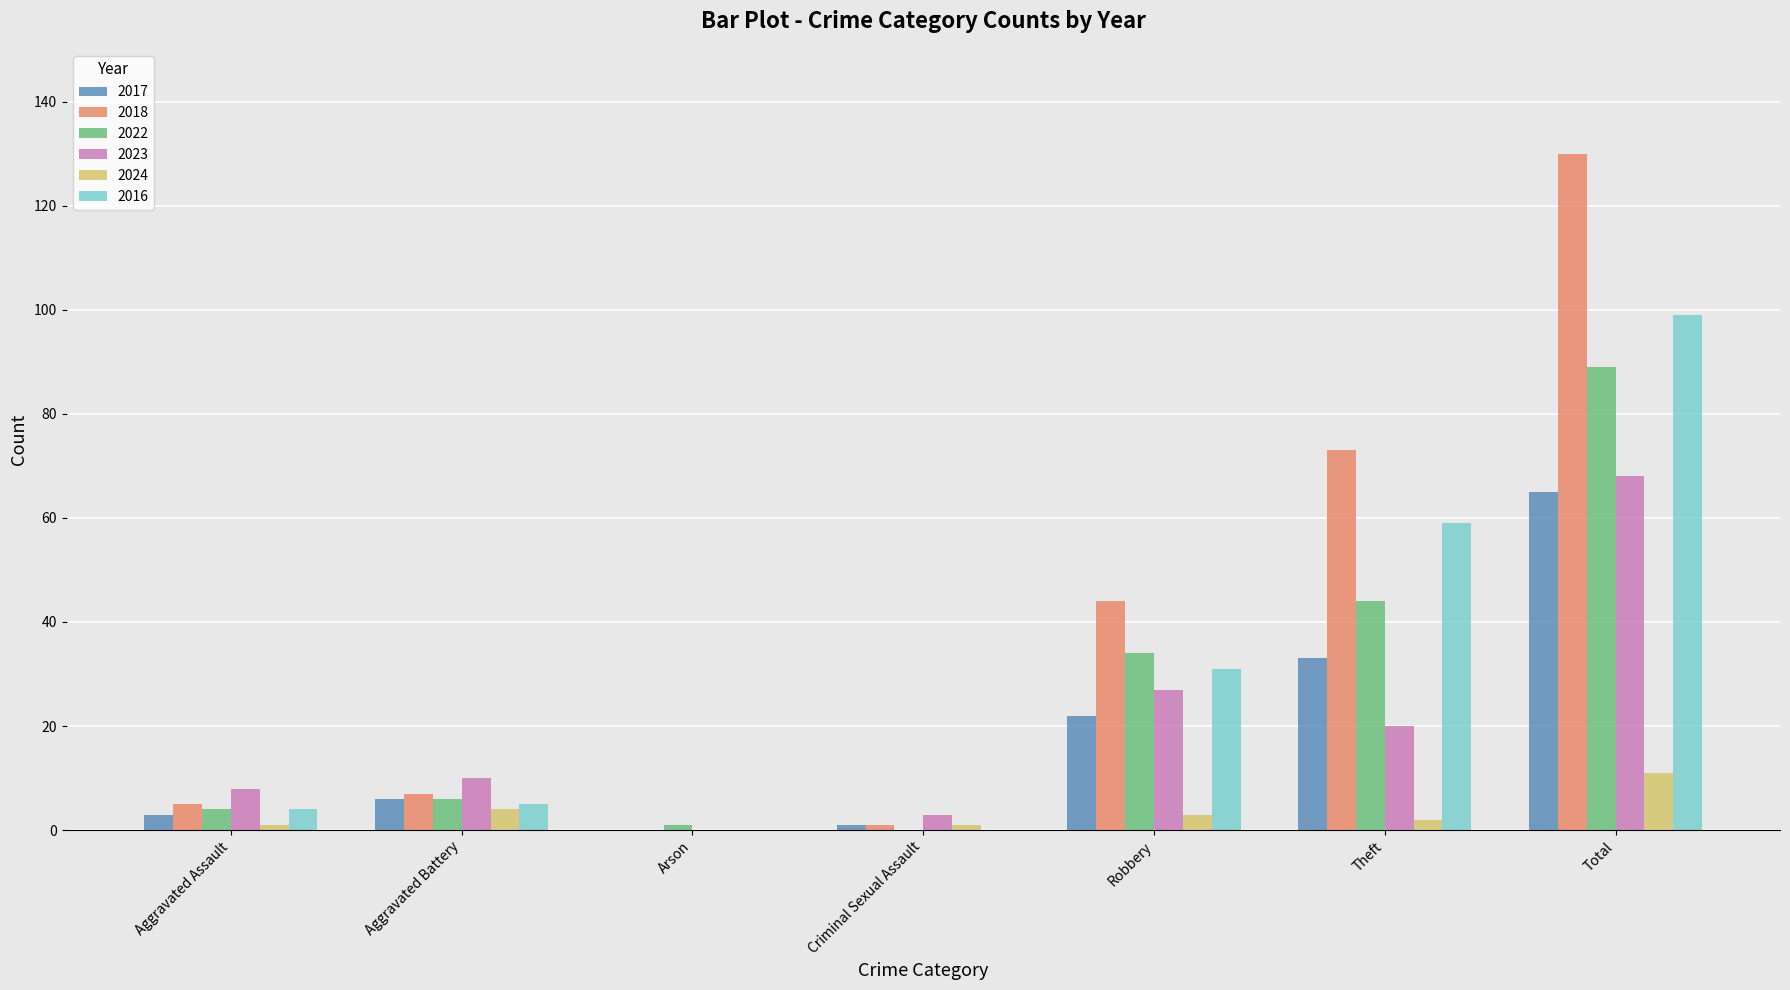

What is the total value across all series at Arson?

1